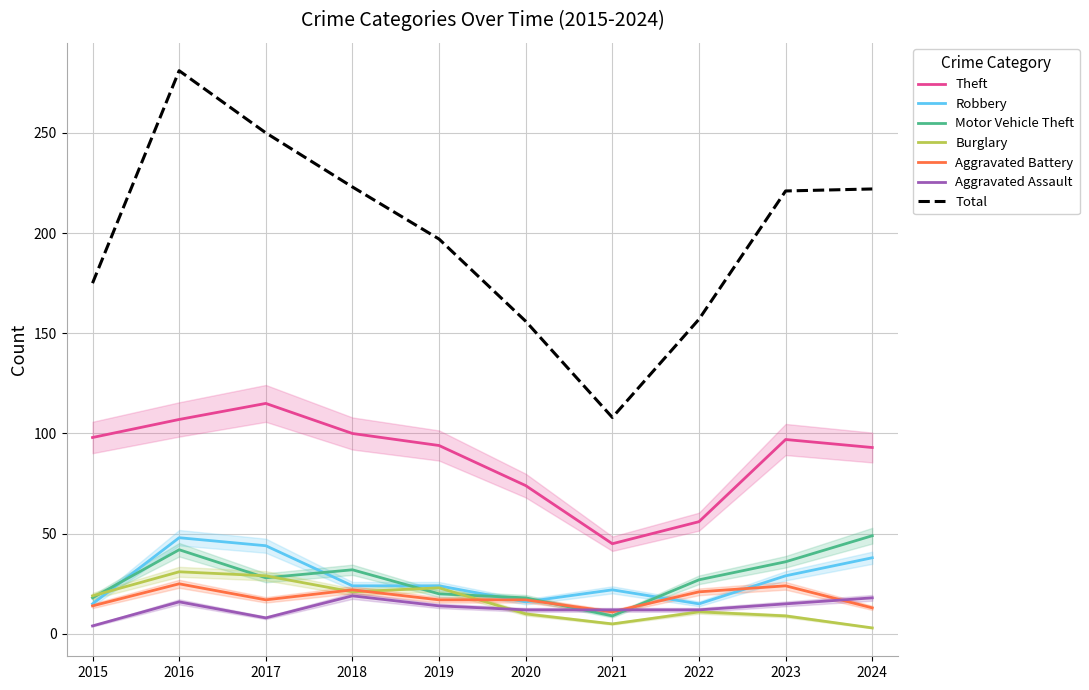

What is the sum of the Burglary values at 2021 and 2017?

34